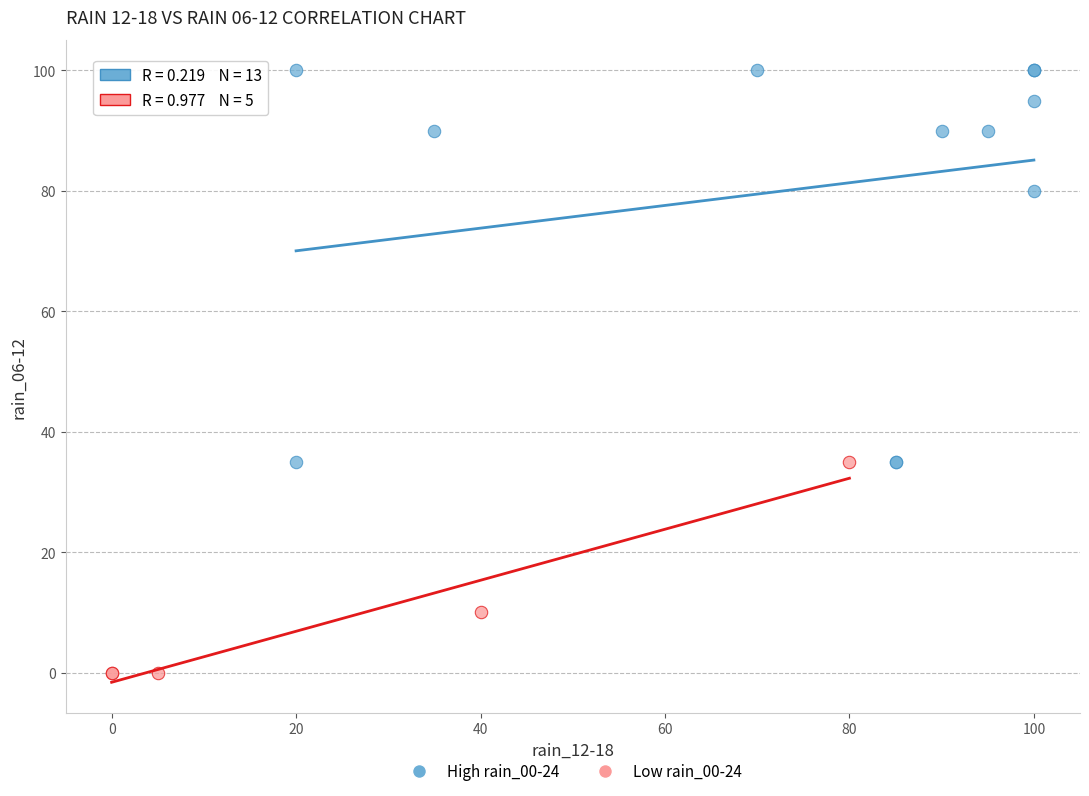

Which series has the widest spread of Y values?

High rain_00-24